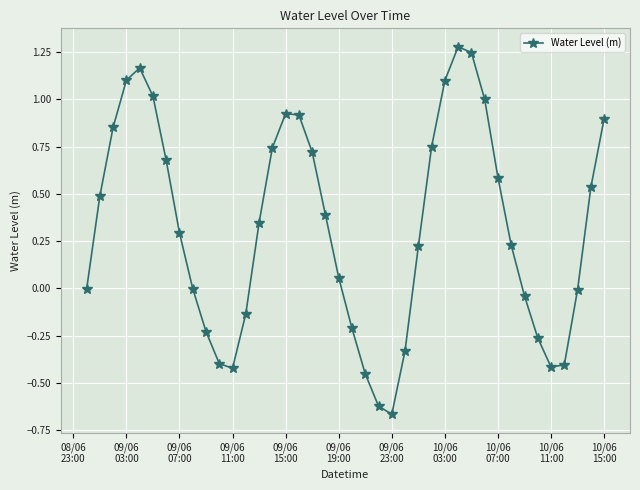

How many points are lower than both their immediate neighbors (excluding endpoints)?

3